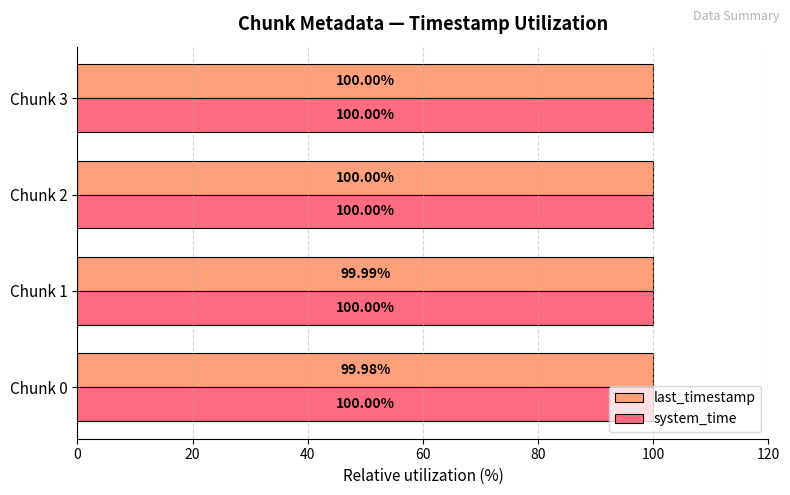

Rank the series by their average value, from highest to lowest.

system_time, last_timestamp